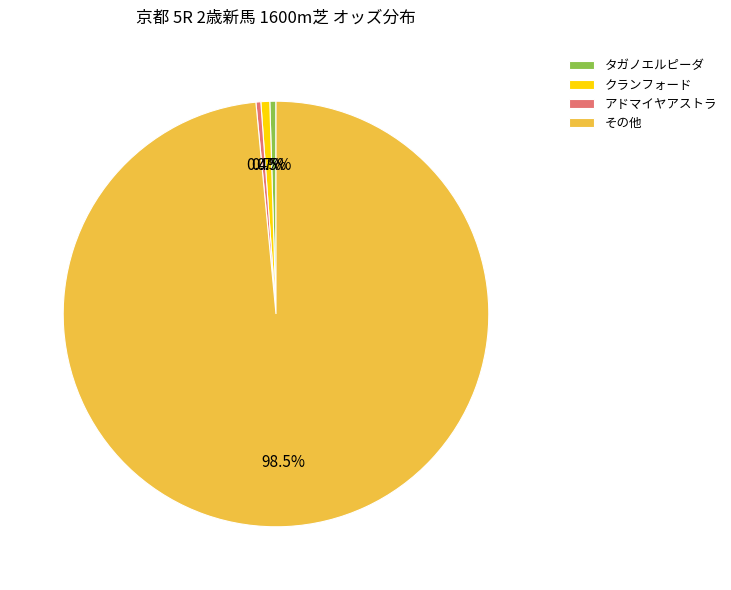

What is the largest slice in the pie chart?

その他